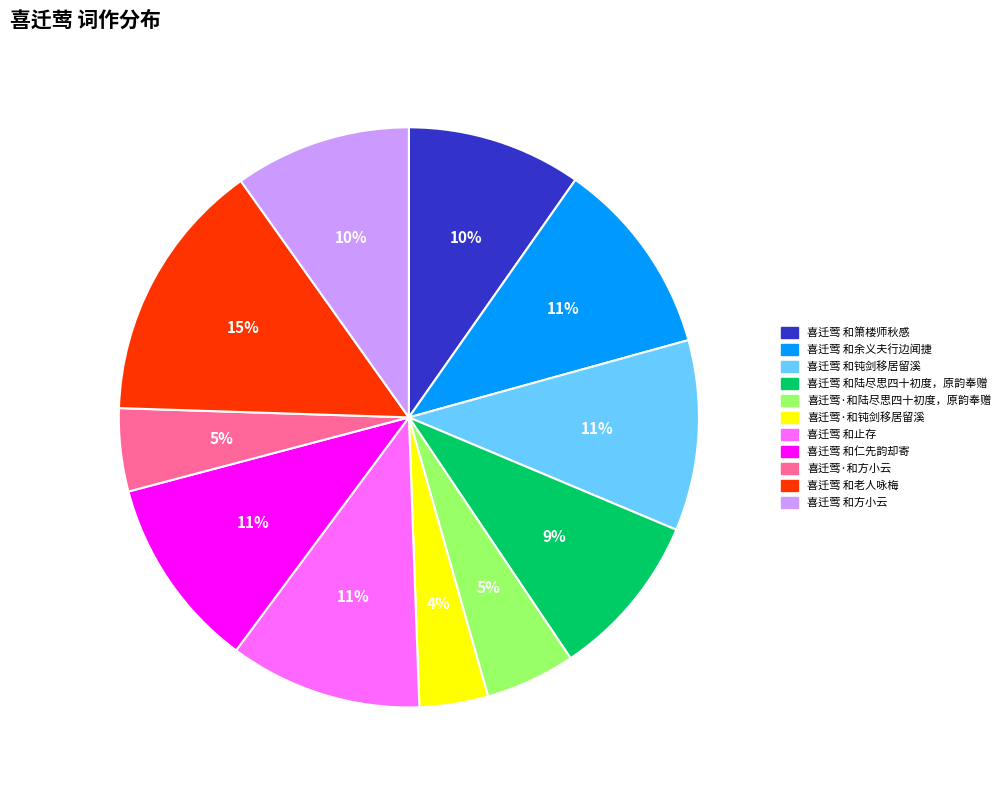

Approximately how many times larger is the value at 喜迁莺 和箫楼师秋感 compared to 喜迁莺 和余义夫行边闻捷?

0.9